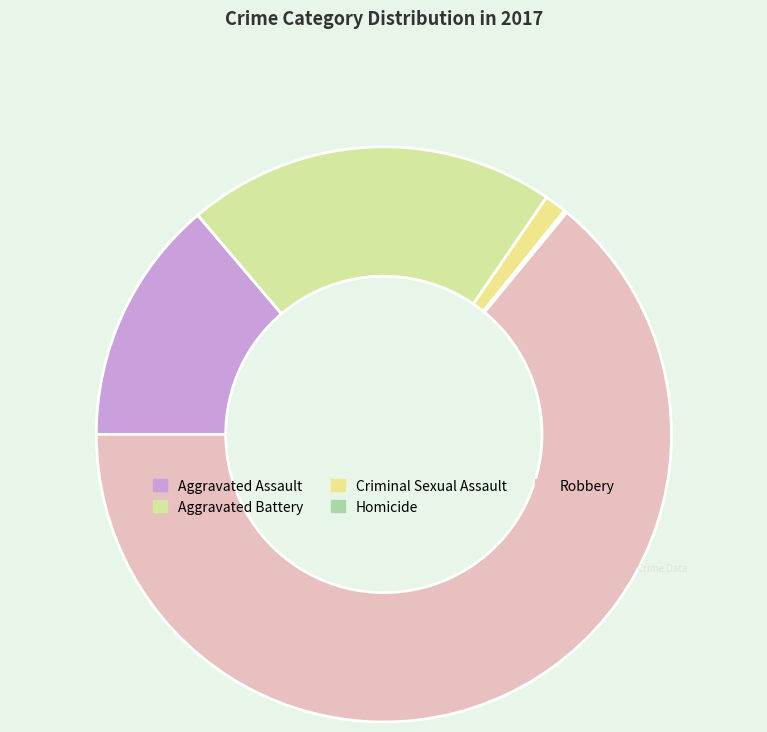

Is the sum of Robbery and Homicide greater than half?

Yes